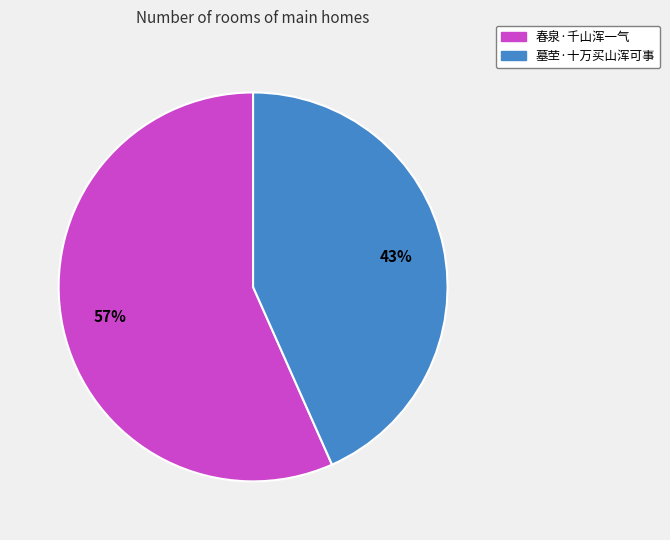

Is the sum of 春泉·千山浑一气 and 墓茔·十万买山浑可事 greater than half?

Yes